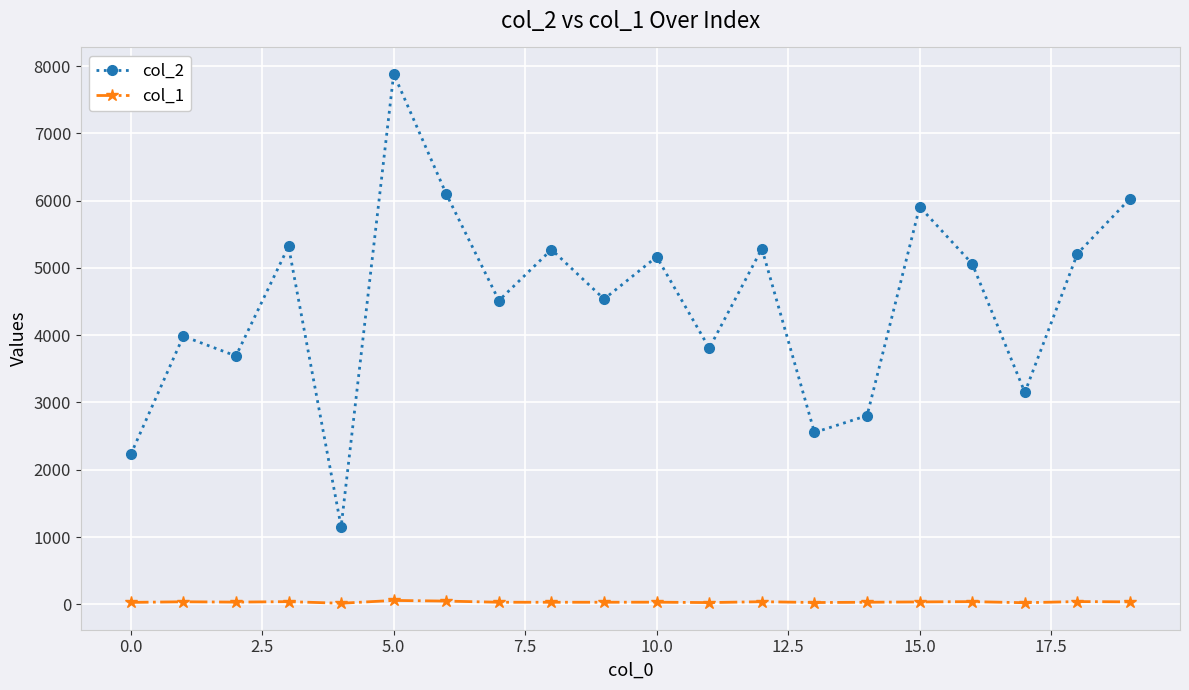

Which series has the widest spread of values?

col_2